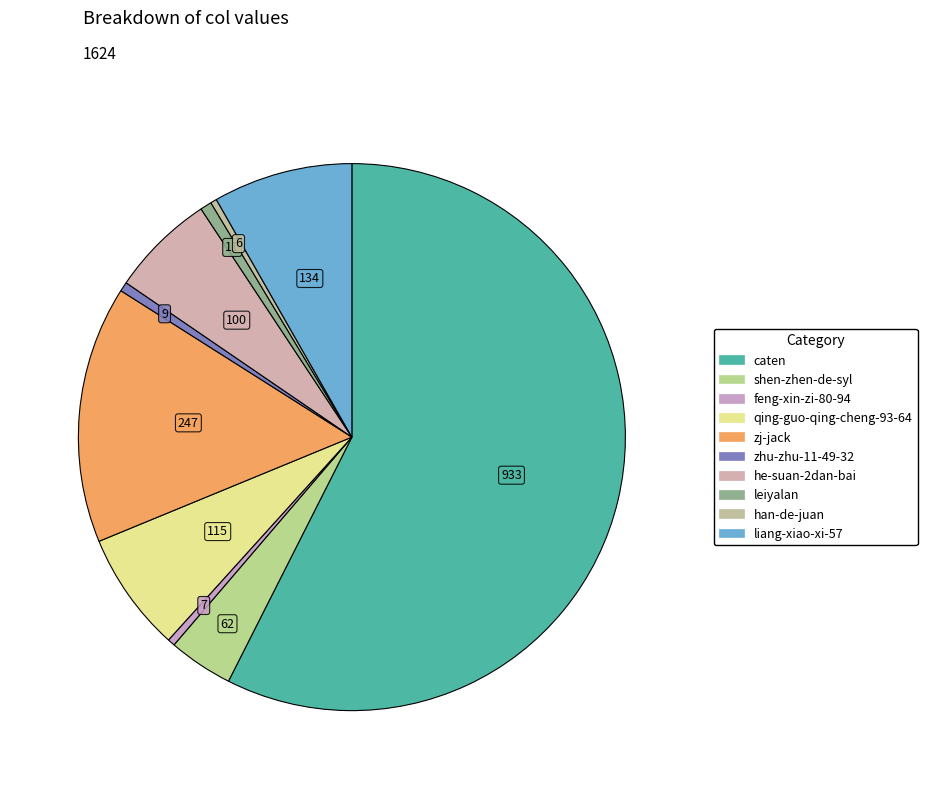

What percentage is the zhu-zhu-11-49-32 slice, to the nearest percent?

1%